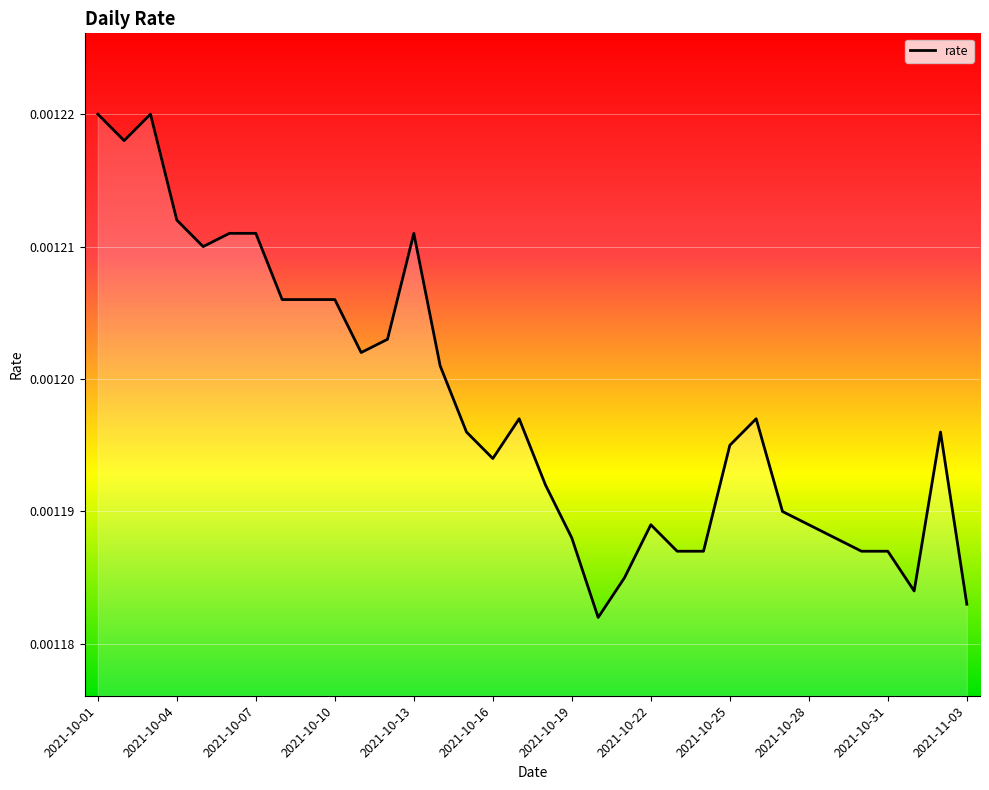

Which has a higher value, 2021-10-28 or 2021-10-16?

2021-10-16